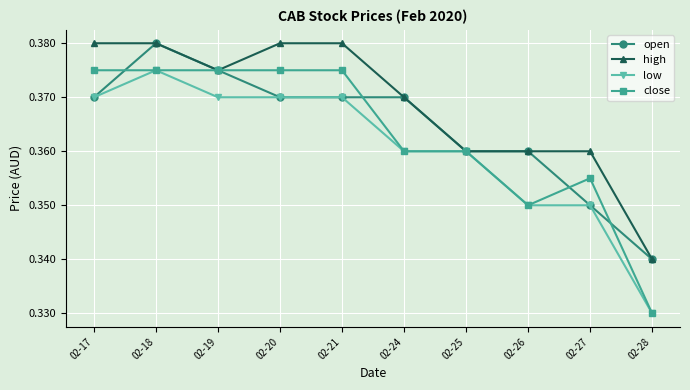

At which category is the sum across all series the highest?

02-18